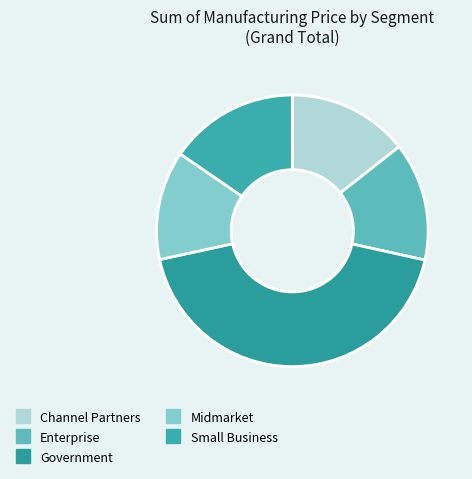

How many slices are in this pie chart?

5